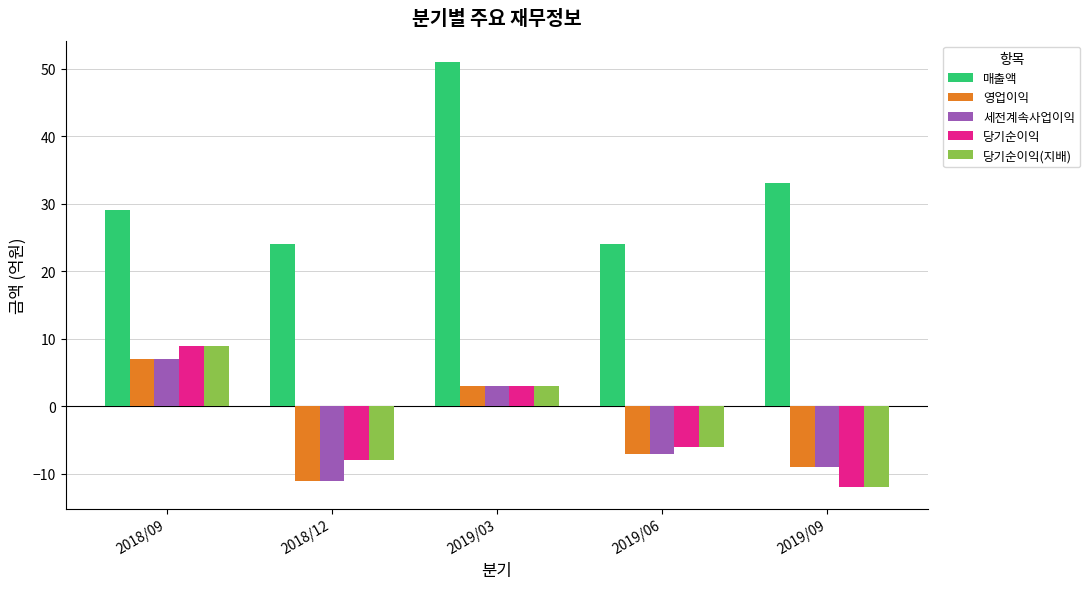

Reading right to left, transcribe all the data shown in this chart.

매출액: 2019/09=33	2019/06=24	2019/03=51	2018/12=24	2018/09=29
영업이익: 2019/09=-9	2019/06=-7	2019/03=3	2018/12=-11	2018/09=7
세전계속사업이익: 2019/09=-9	2019/06=-7	2019/03=3	2018/12=-11	2018/09=7
당기순이익: 2019/09=-12	2019/06=-6	2019/03=3	2018/12=-8	2018/09=9
당기순이익(지배): 2019/09=-12	2019/06=-6	2019/03=3	2018/12=-8	2018/09=9